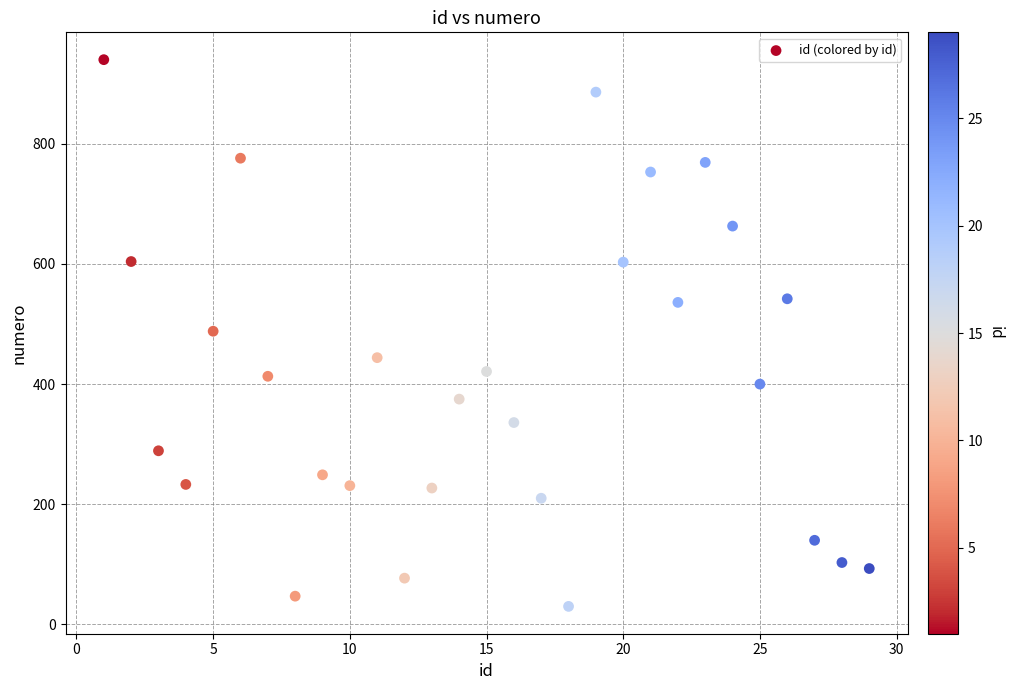

What is the range of X values (max minus min)?

28